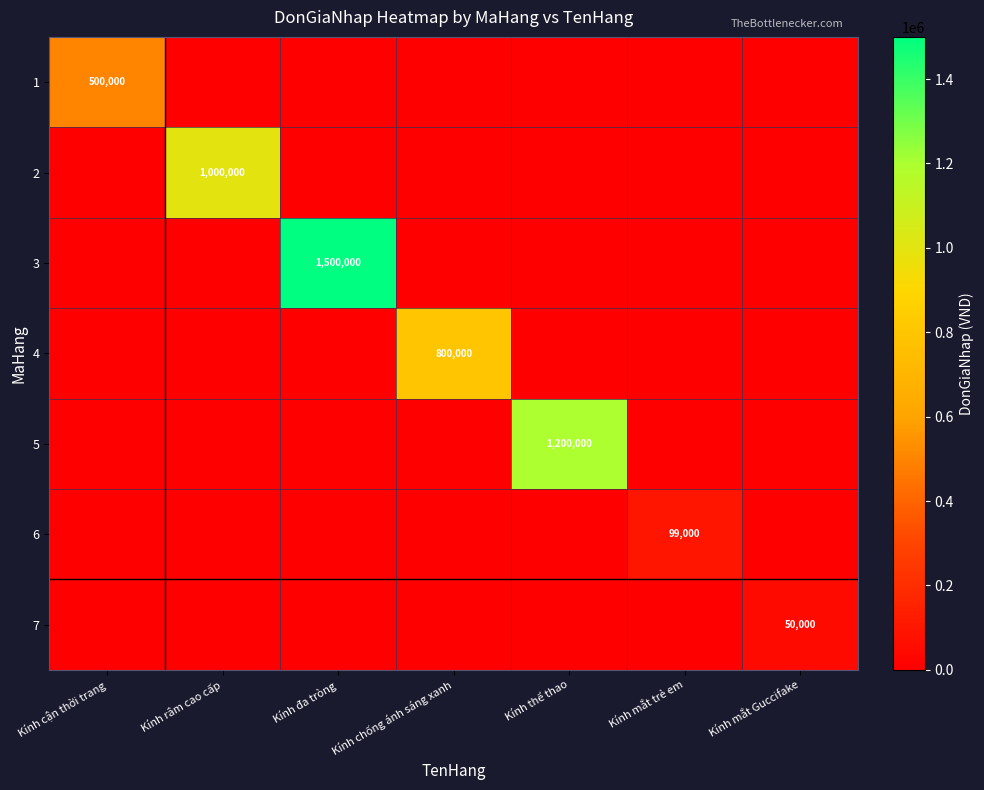

What is the total value across all series at Kính mắt Guccifake?

50000